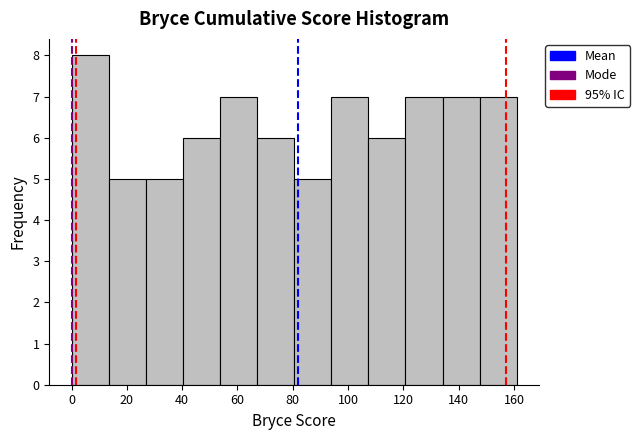

Reading left to right, transcribe this chart: for each bar, give the range it covers on the x-axis and its height. Neither the bar edges nor the heights are printed on the chart, so give them approximately, as read against the axes.

0 to 14: 8
14 to 26: 5
26 to 40: 5
40 to 54: 6
54 to 68: 7
68 to 80: 6
80 to 94: 5
94 to 108: 7
108 to 120: 6
120 to 134: 7
134 to 148: 7
148 to 162: 7